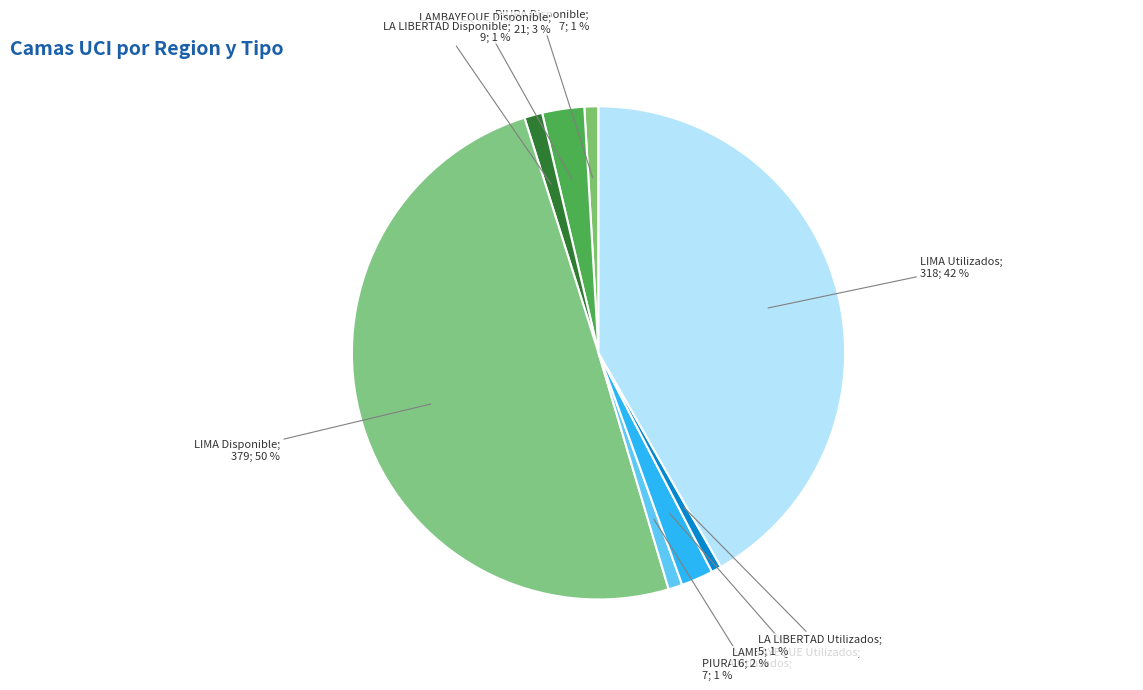

Count the number of slices in the pie.

8